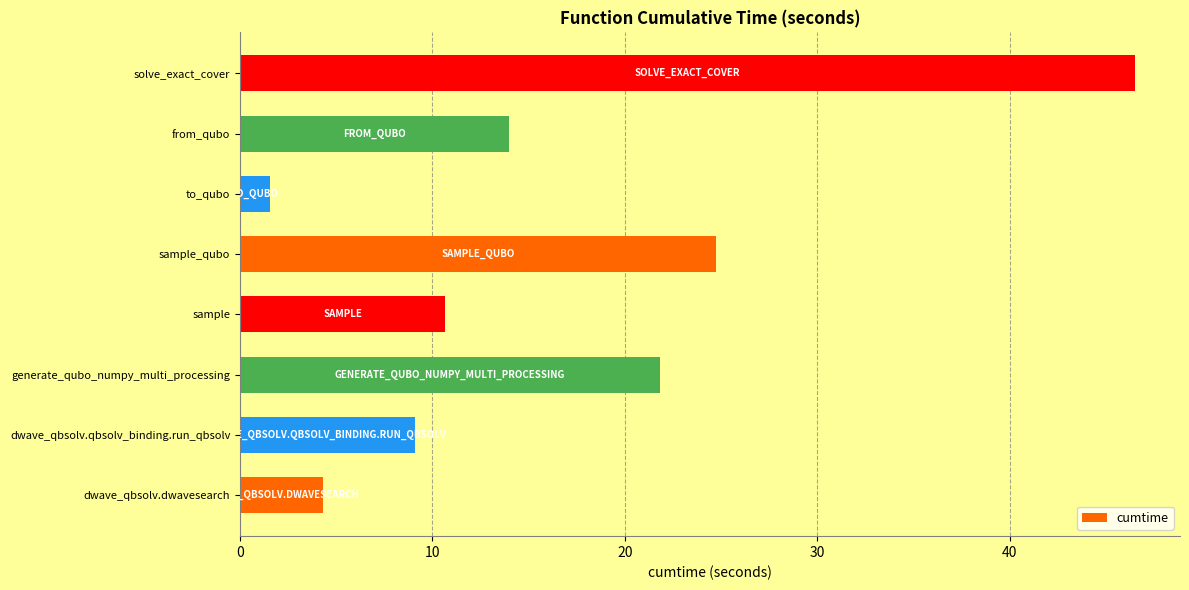

Reading bottom to top, list all the values displayed in this chart.

4.3	9.1	21.8	10.6	24.7	1.6	14.0	46.5